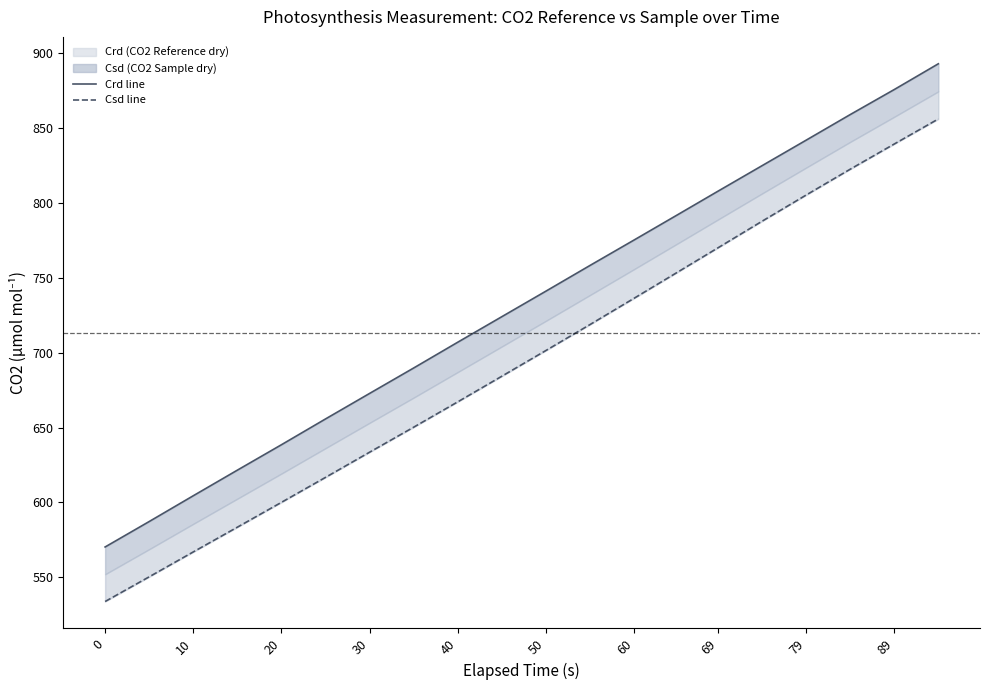

List the series in order of their peak value, lowest first.

Csd, Crd